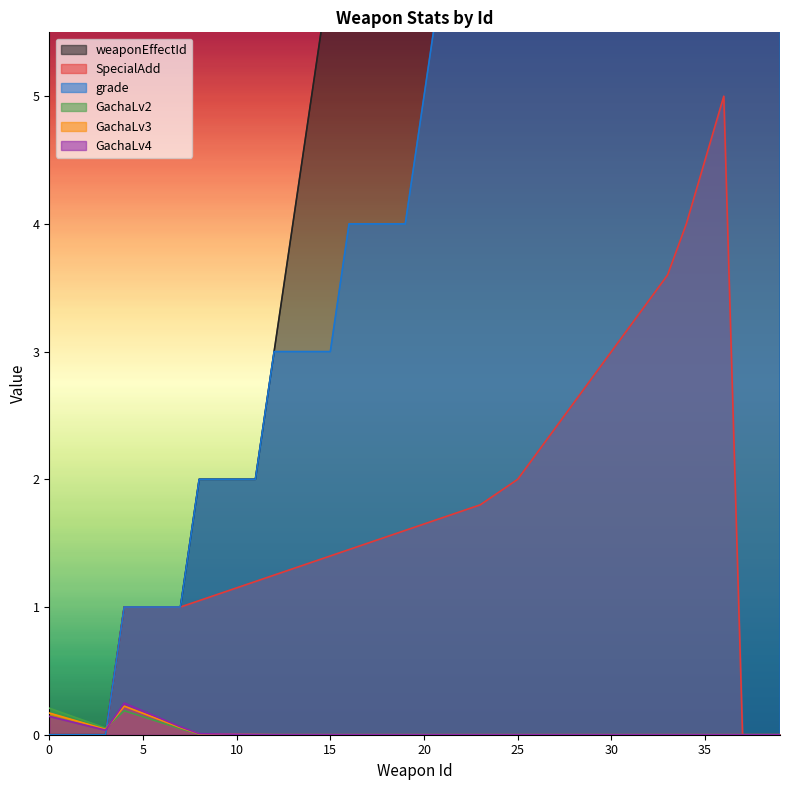

What is the difference between the weaponEffectId values at weapon22 and weapon13?

24.0